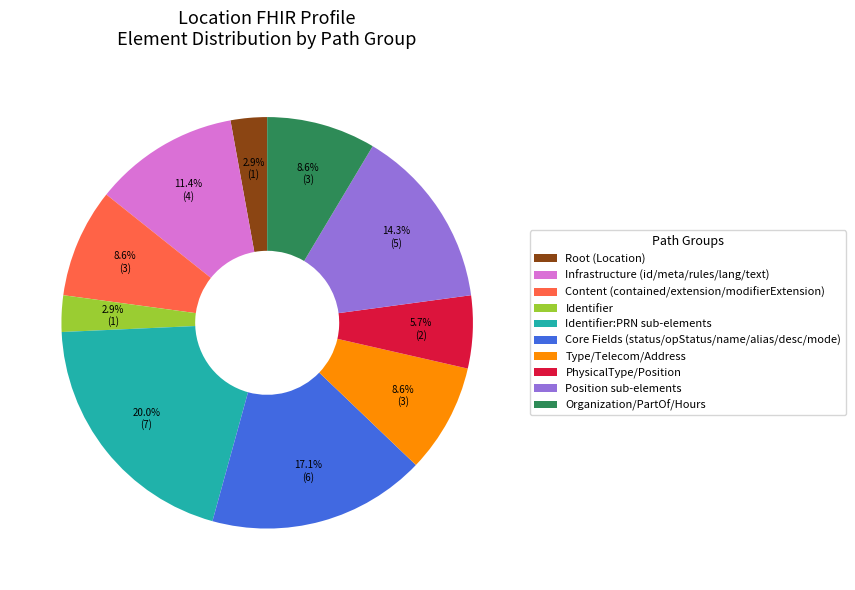

How many slices are in this pie chart?

10